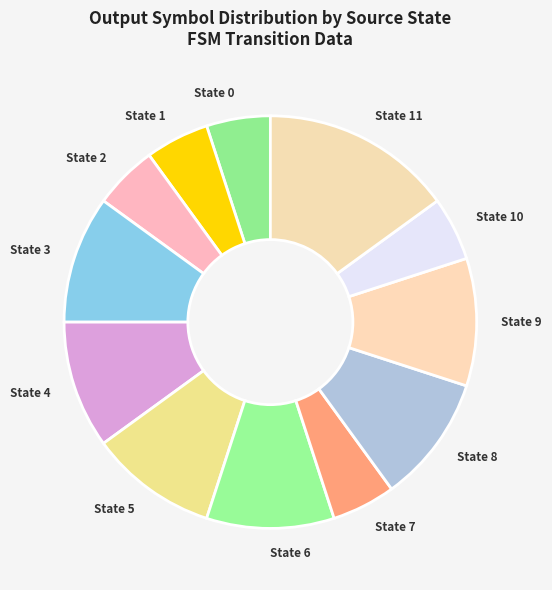

Do State 0 and State 10 together represent more than half of the pie?

No